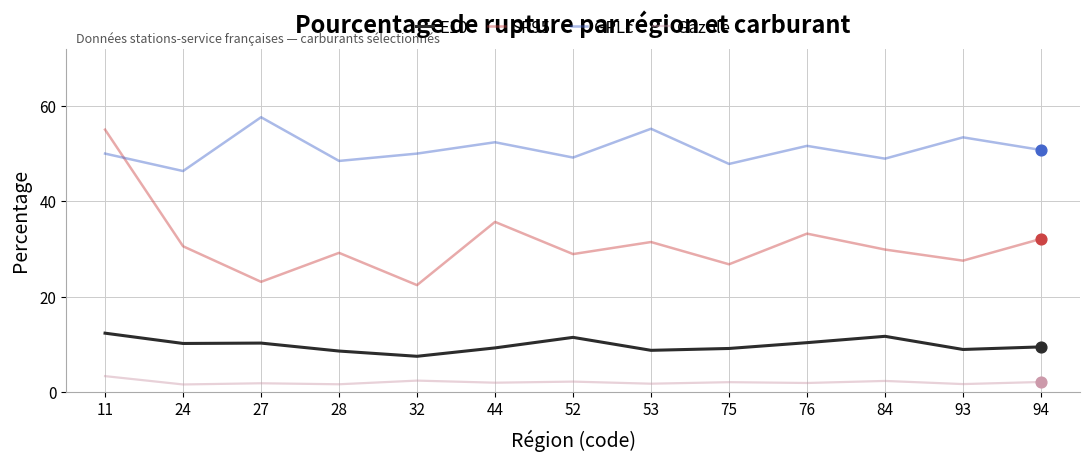

Which series changed the most between 11 and 44?

SP95